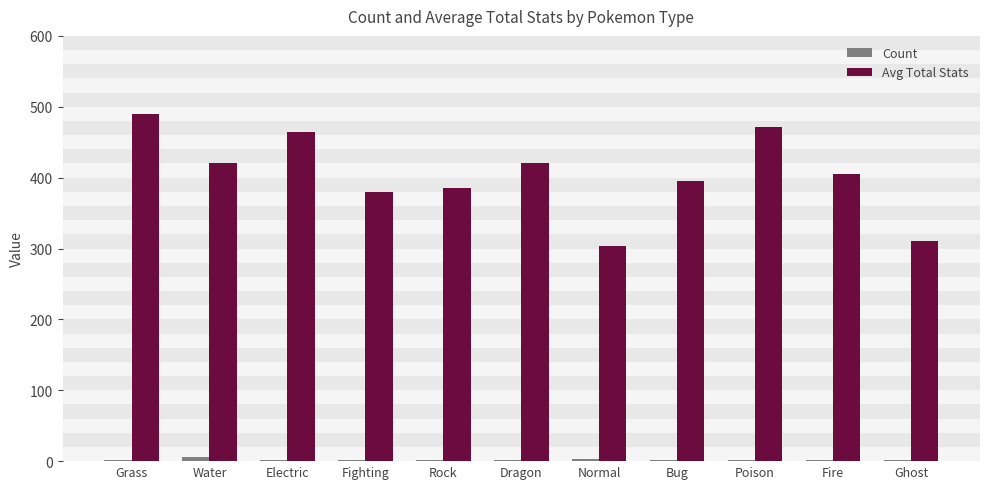

Which series has the largest total across all categories?

Avg Total Stats